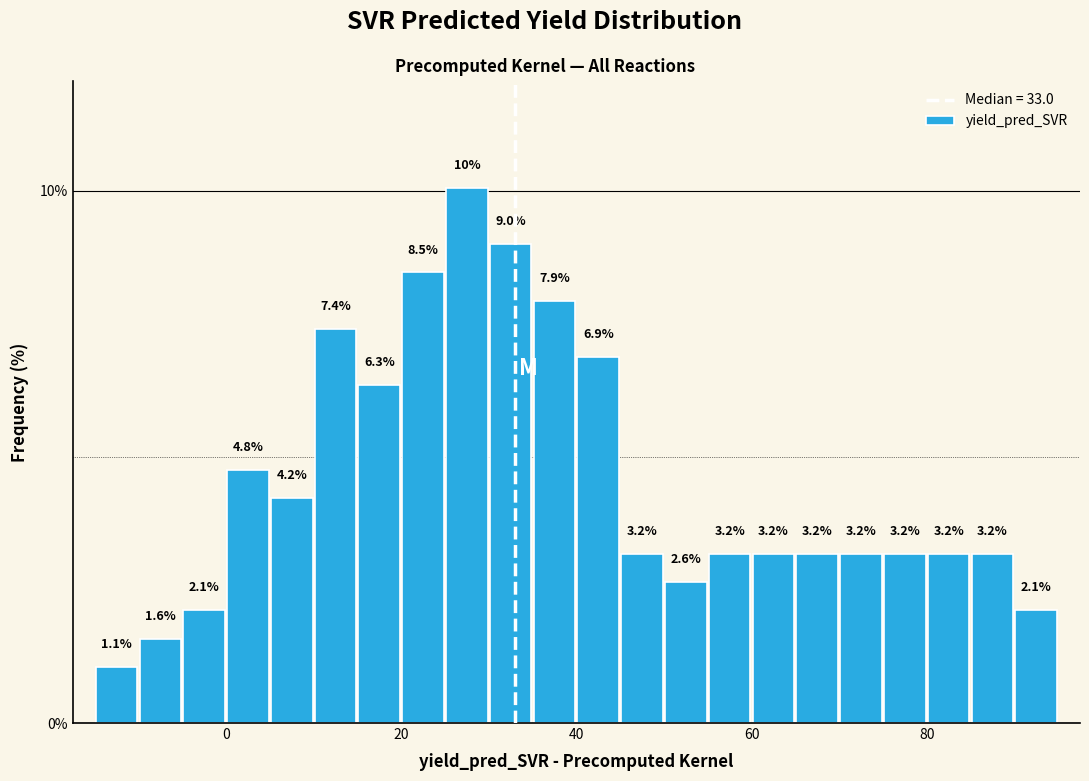

Read against the x-axis, roughly where is the centre of the tallest bar?

28